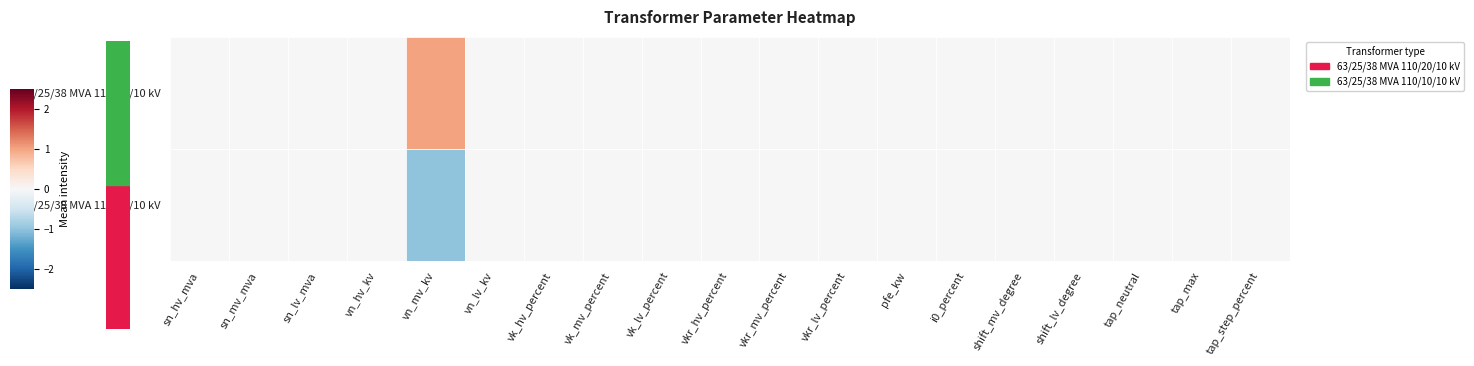

What is the greatest value displayed?

1